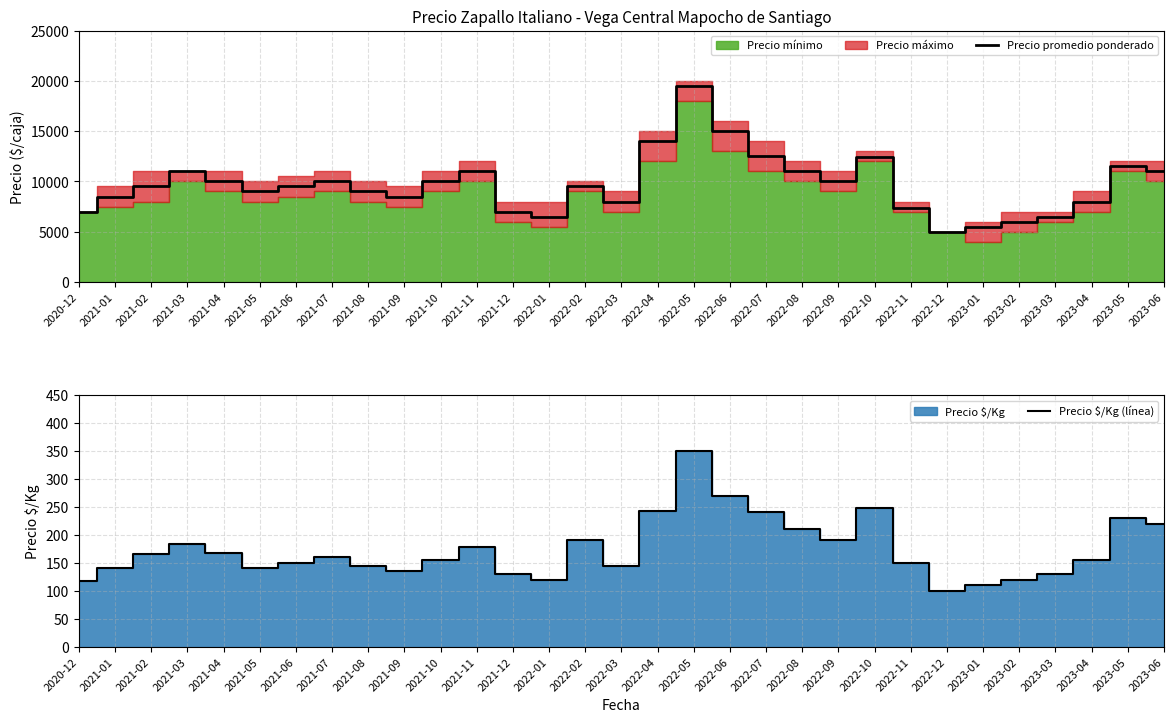

What is the minimum value for Precio $/Kg (línea)?

100